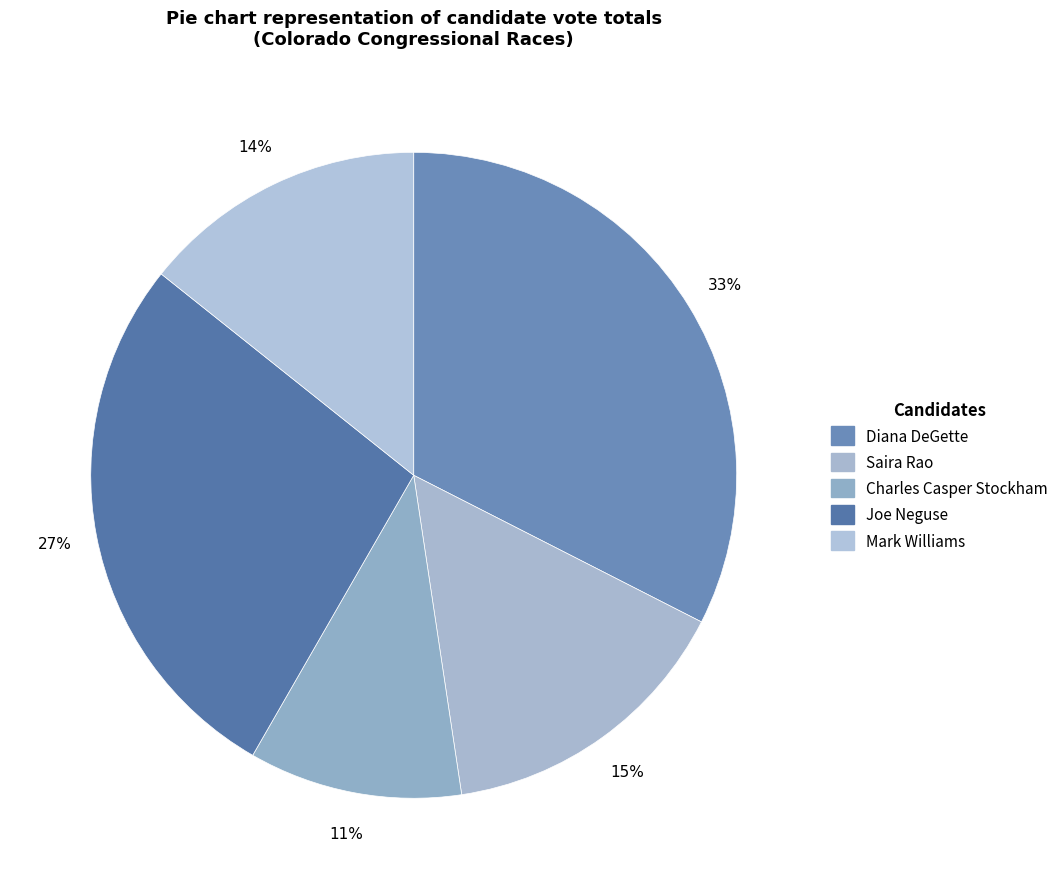

Is the sum of Diana DeGette and Mark Williams greater than half?

No